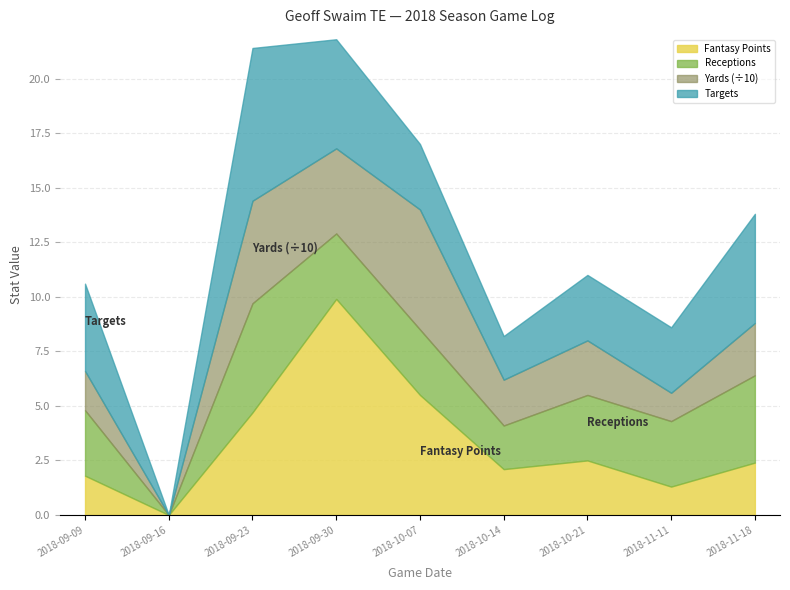

True or false: Yards has a value of 24.0 at 2018-11-18.

True